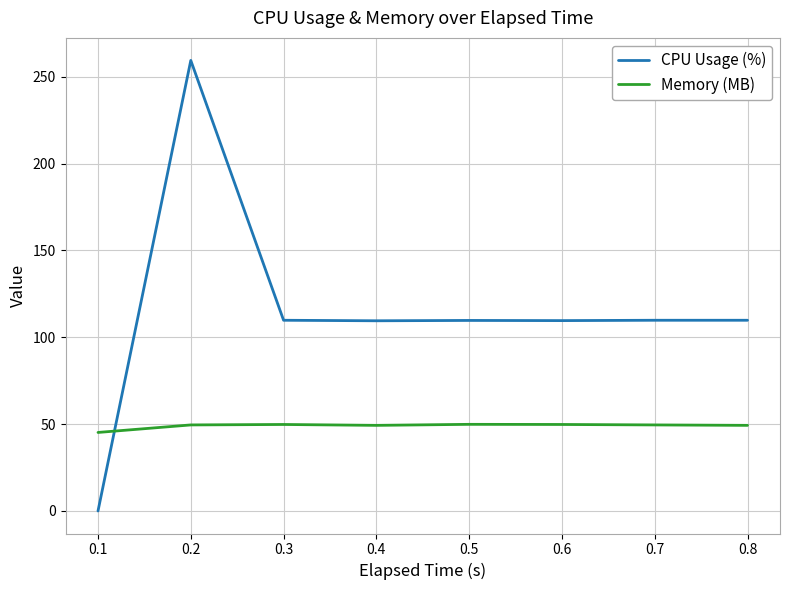

Rank the series by their maximum value, from highest to lowest.

CPU Usage (%), Memory (MB)